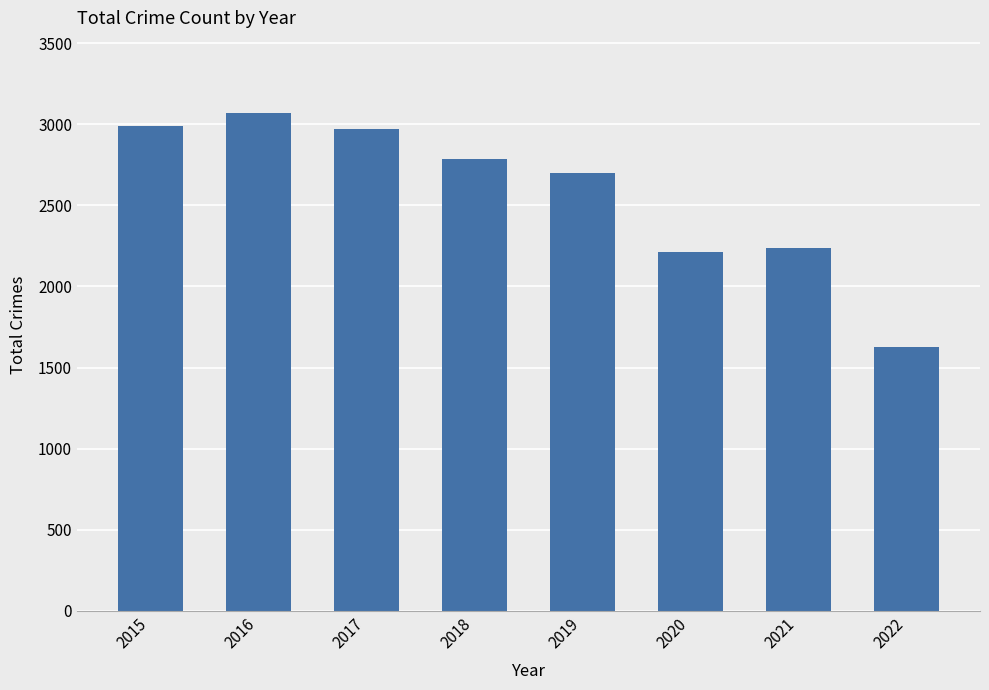

Reading right to left, extract all data points from this chart.

1626	2236	2213	2701	2787	2973	3071	2988